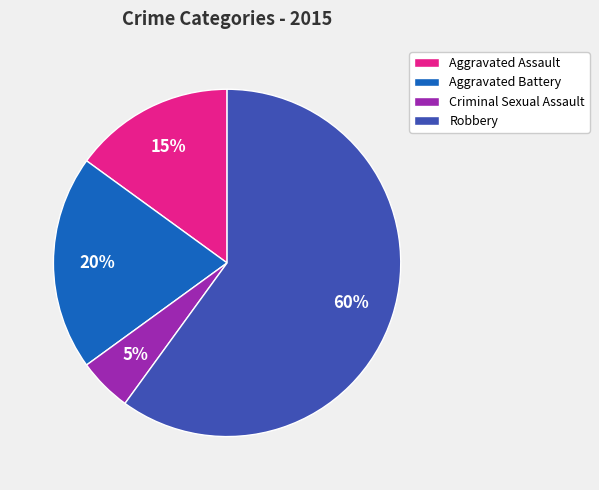

What percentage is the Robbery slice, to the nearest percent?

60%